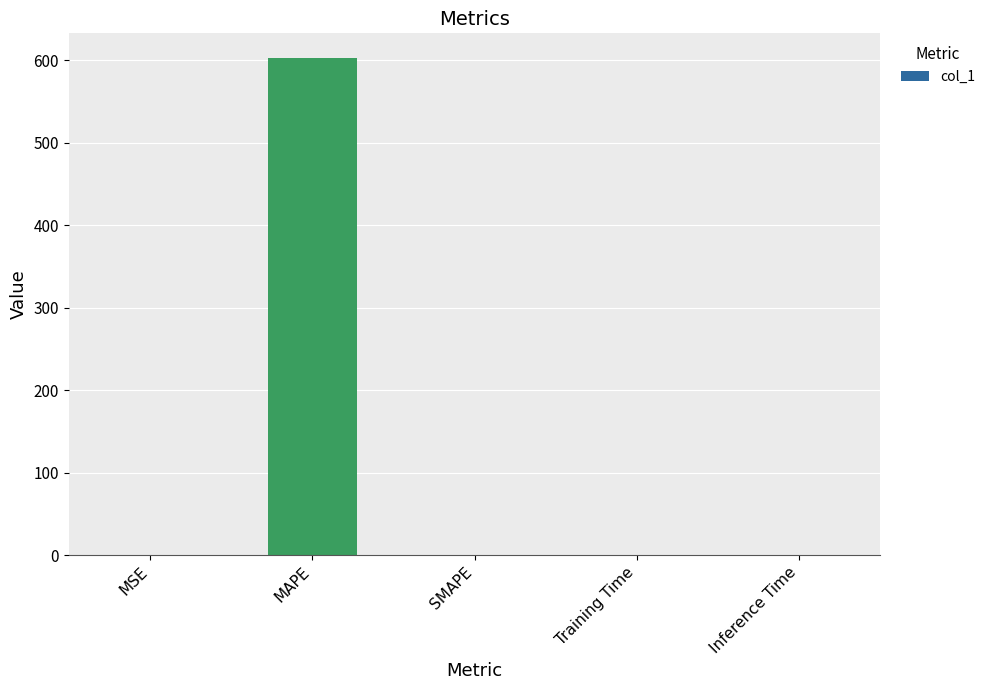

Which has a higher value, MSE or MAPE?

MAPE